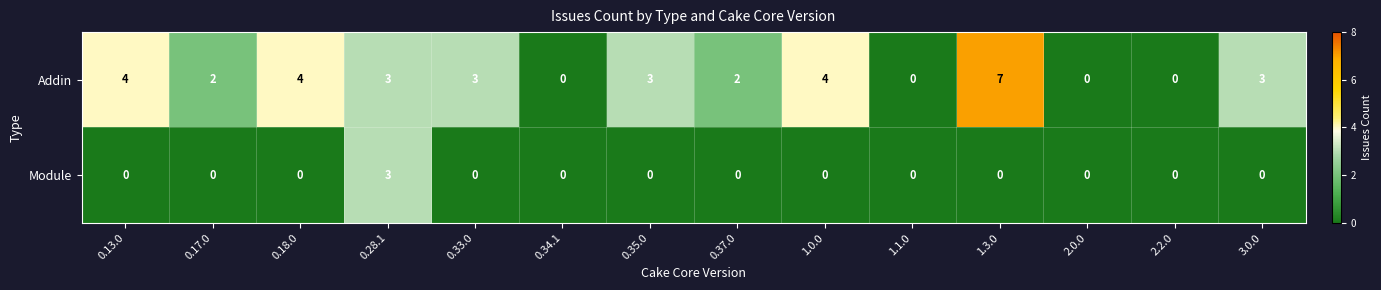

List the series in order of their peak value, highest first.

Addin, Module